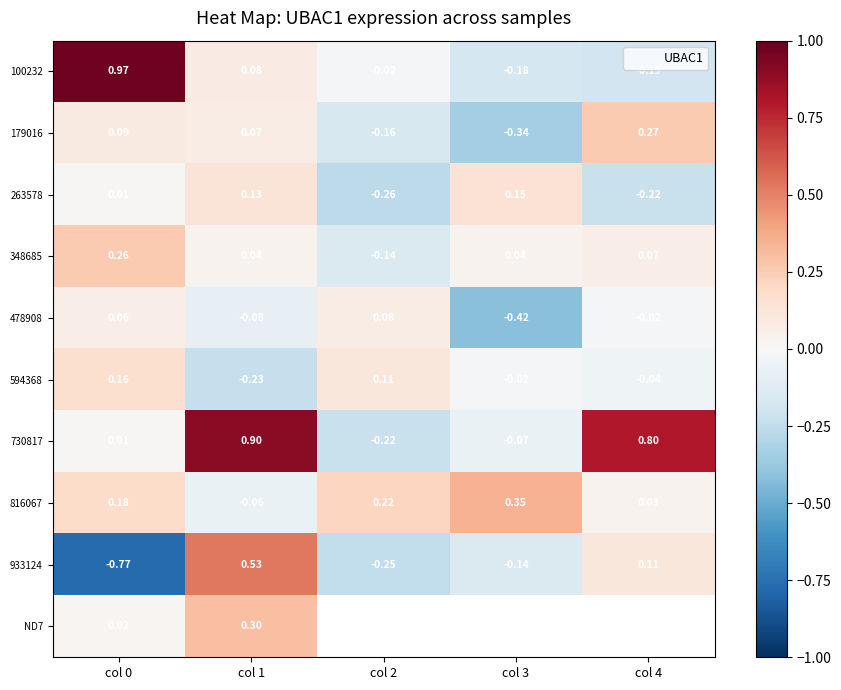

How many data points in 179016 are above 0?

3